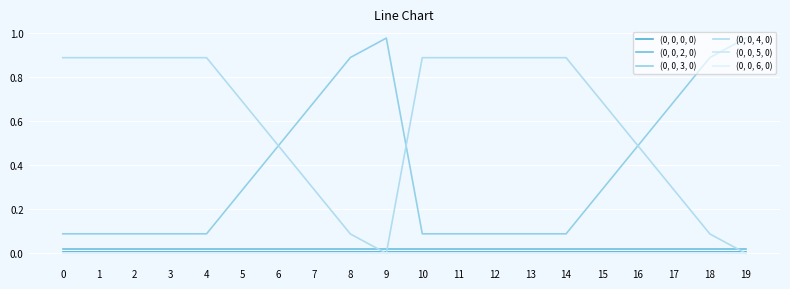

Which series ends up on top after the final intersection of (0, 0, 4, 0) and (0, 0, 2, 0)?

(0, 0, 2, 0)